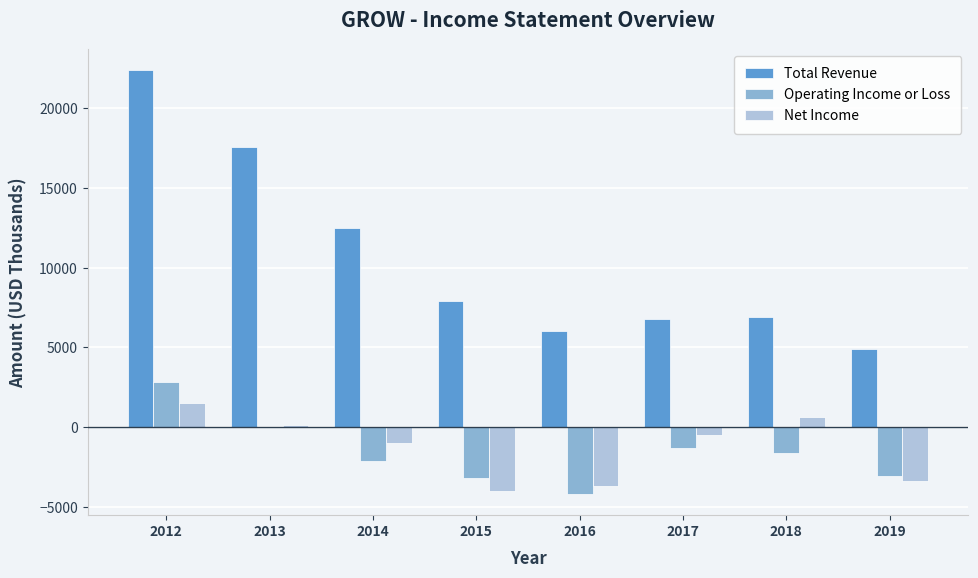

At which category is the sum across all series the highest?

2012